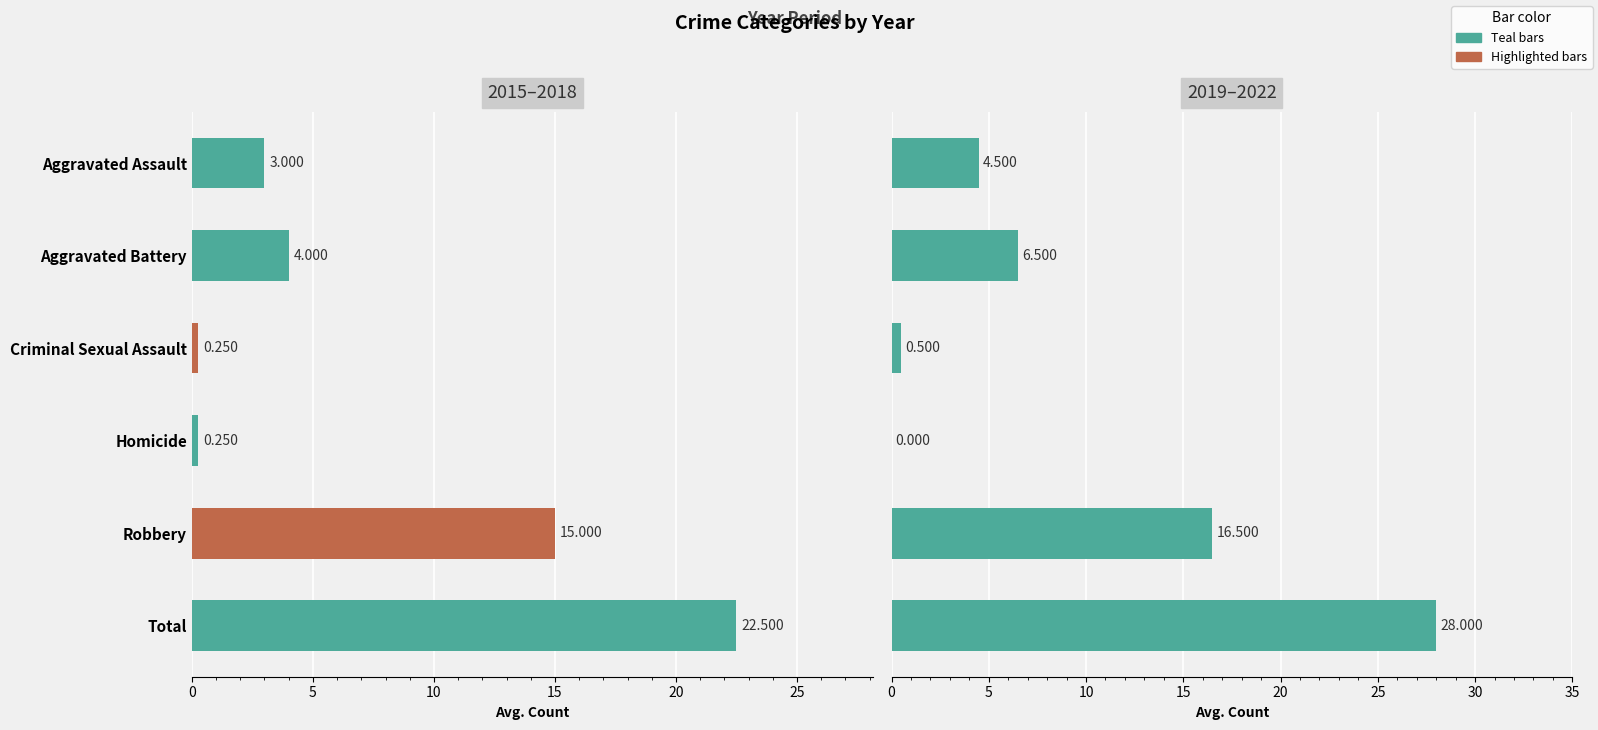

What is the spread (max minus min) of values at 10?

0.2